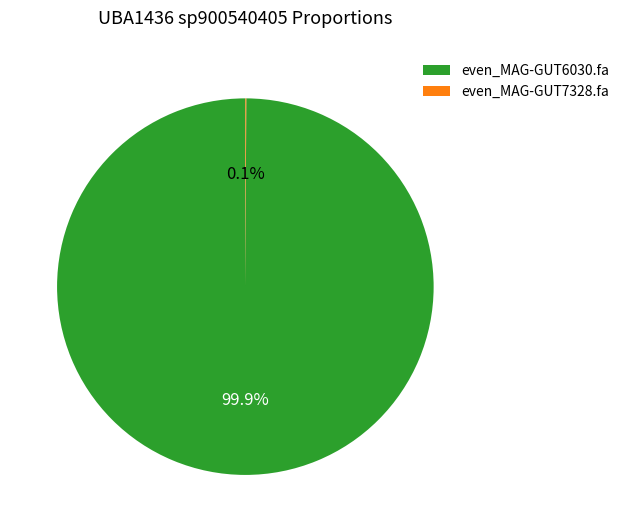

To the nearest percent, what is the average slice percentage?

50%